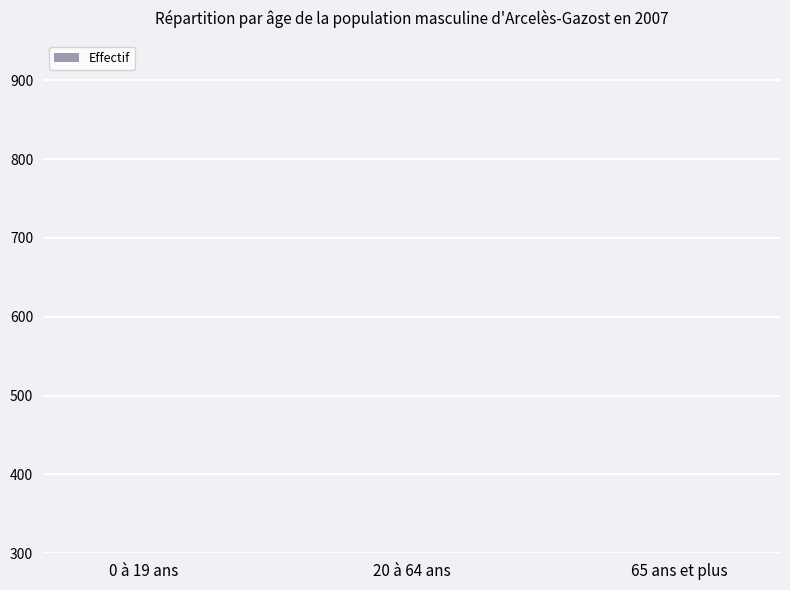

True or false: the data shows 2 at 65 ans et plus.

False